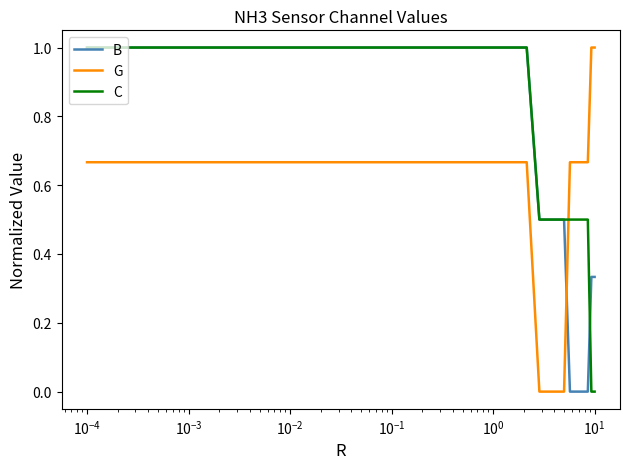

After their last crossing, which series has the higher values: G or C?

G